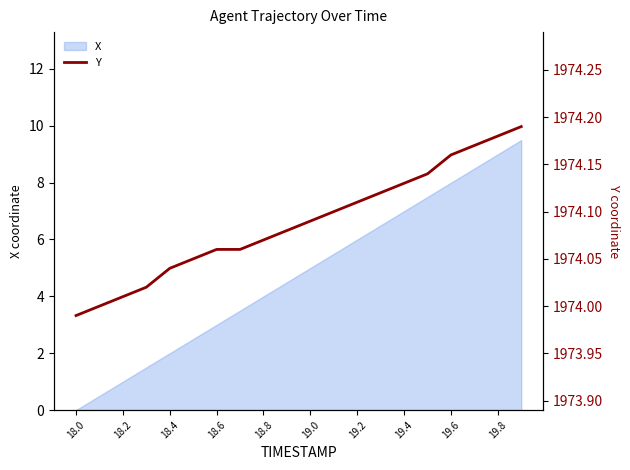

What is the highest value of the X series?

9.5